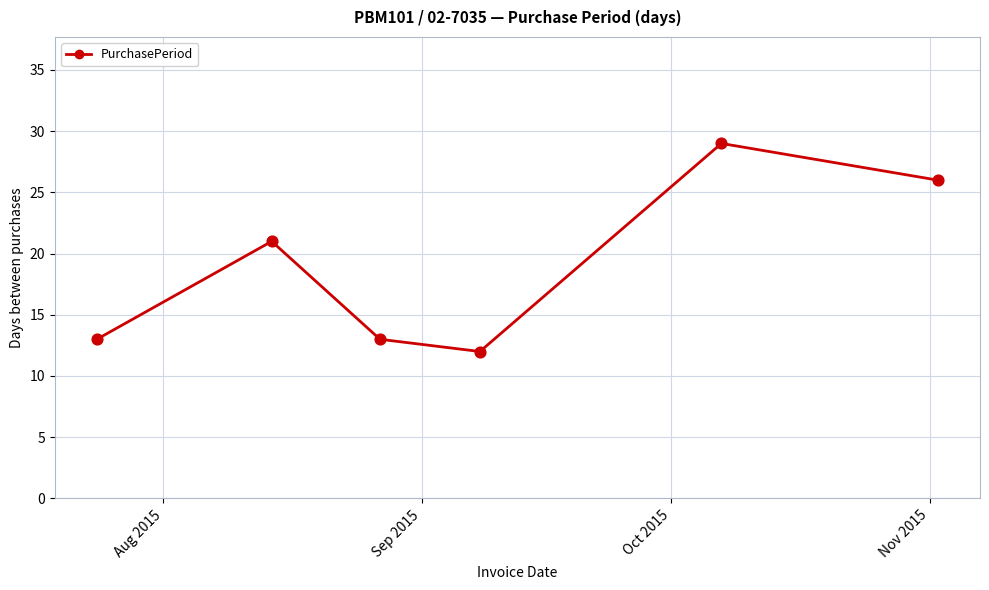

How many interior local valleys (lower than both neighbors) does the data have?

1